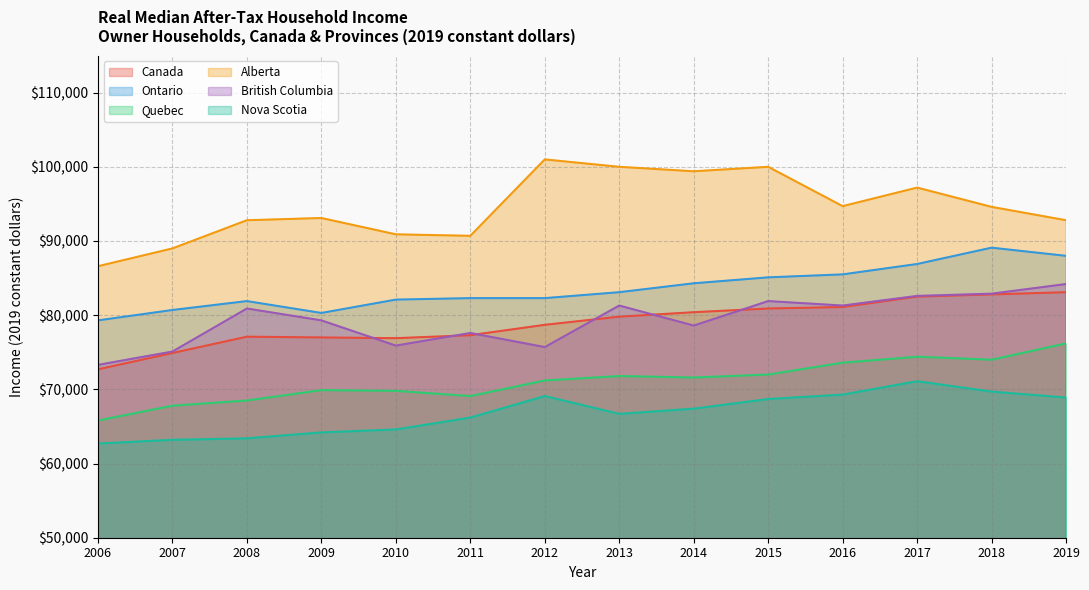

What is the maximum value for Alberta?

101000